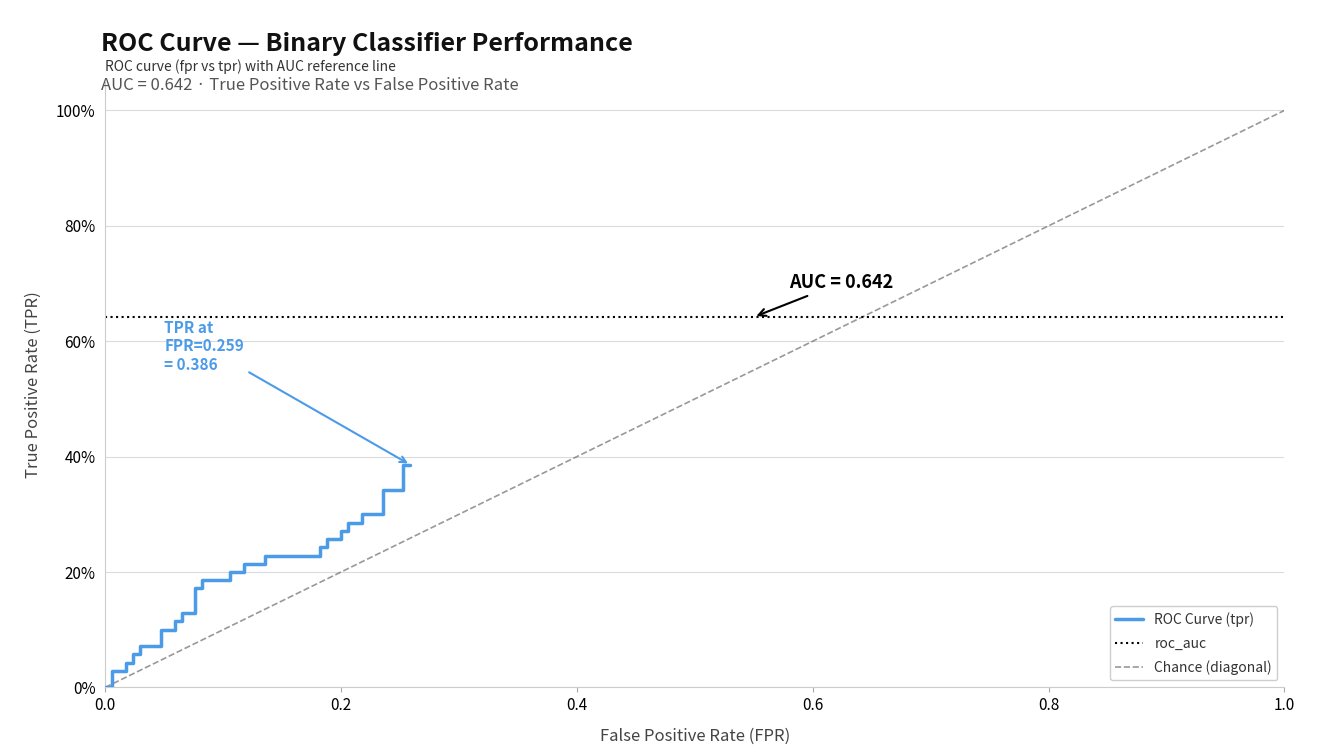

Between 23 and 37, which series saw the biggest shift?

tpr